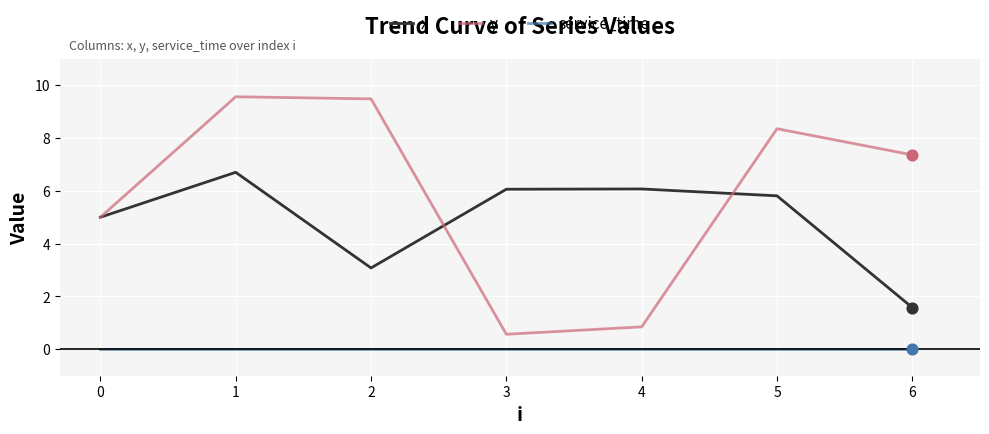

Which series has the largest total across all categories?

y